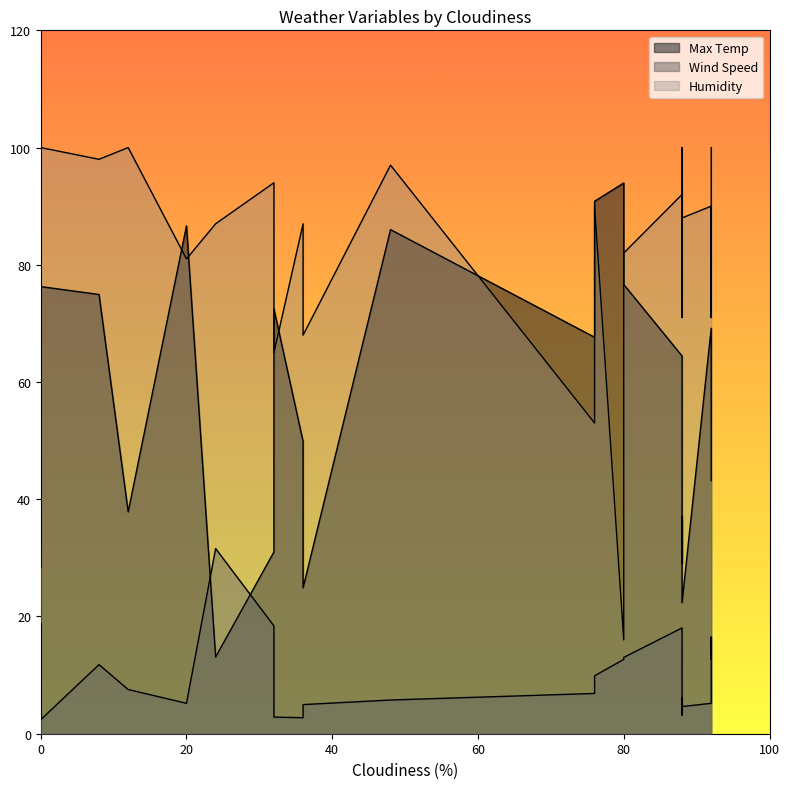

True or false: Max Temp has a value of 31.0 at 18.

True